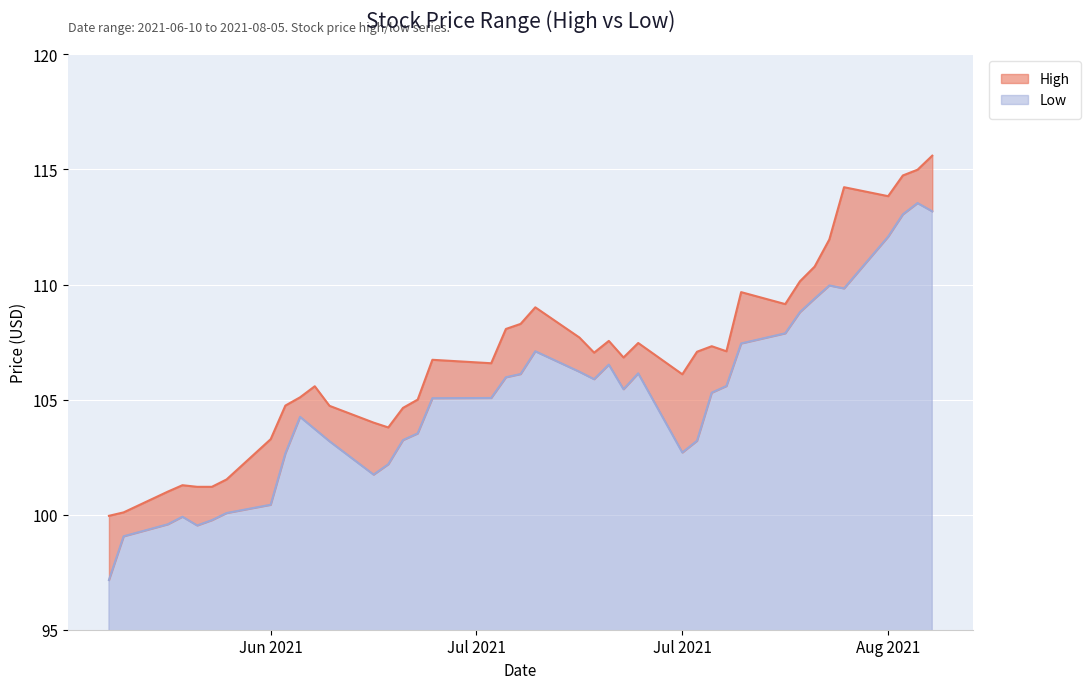

What value does the Low series have at 2021-07-22?

105.6